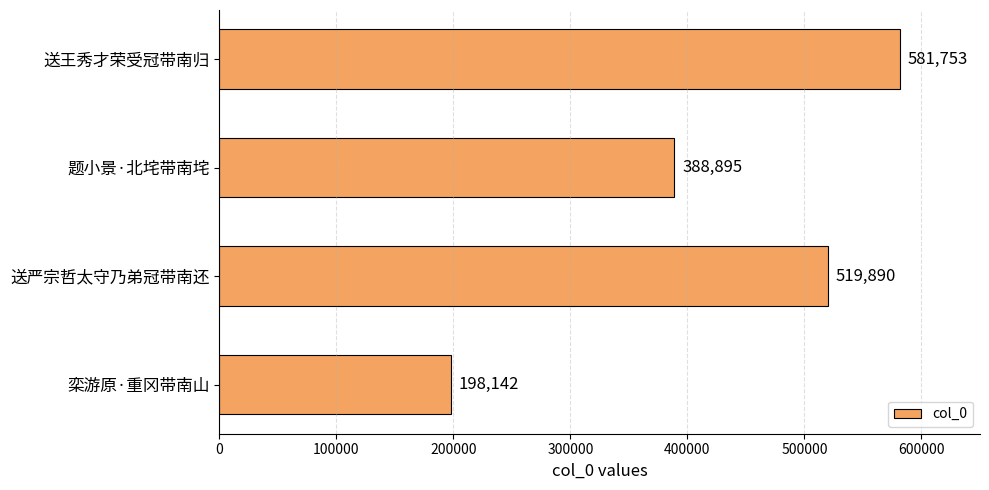

Between 送严宗哲太守乃弟冠带南还 and 栾游原·重冈带南山, which is larger?

送严宗哲太守乃弟冠带南还